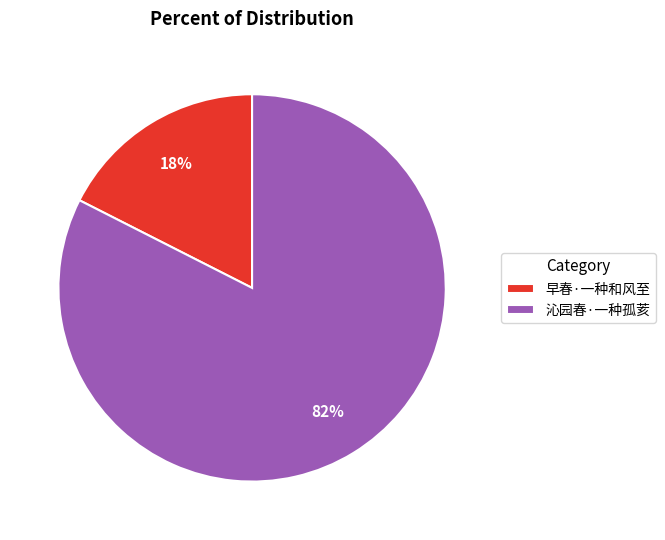

Combined, do 早春·一种和风至 and 沁园春·一种孤荄 account for over 50%?

Yes